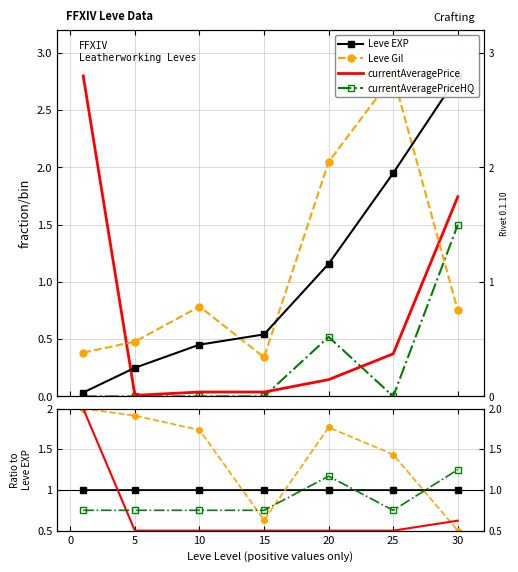

Reading left to right, list all the values displayed in this chart.

Leve EXP: 0.0	0.2	0.5	0.5	1.2	2.0	2.8
Leve Gil: 0.4	0.5	0.8	0.3	2.0	2.8	0.8
currentAveragePrice: 2.8	0.0	0.0	0.0	0.1	0.4	1.7
currentAveragePriceHQ: 0.0	0.0	0.0	0.0	0.5	0.0	1.5